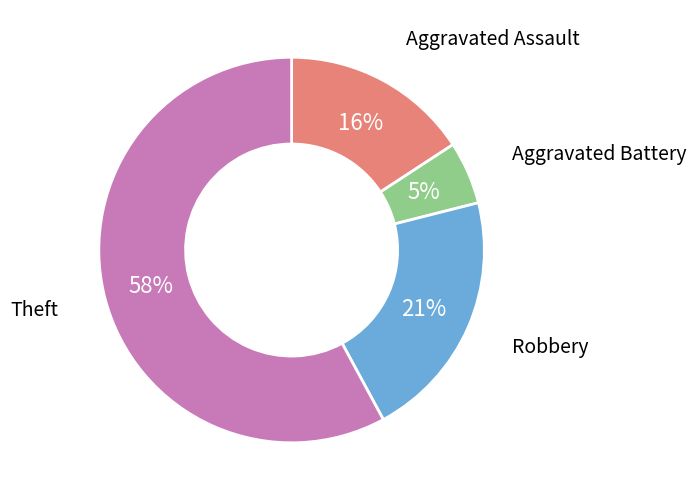

To the nearest percent, what is the difference between the largest and smallest slice percentages?

53%